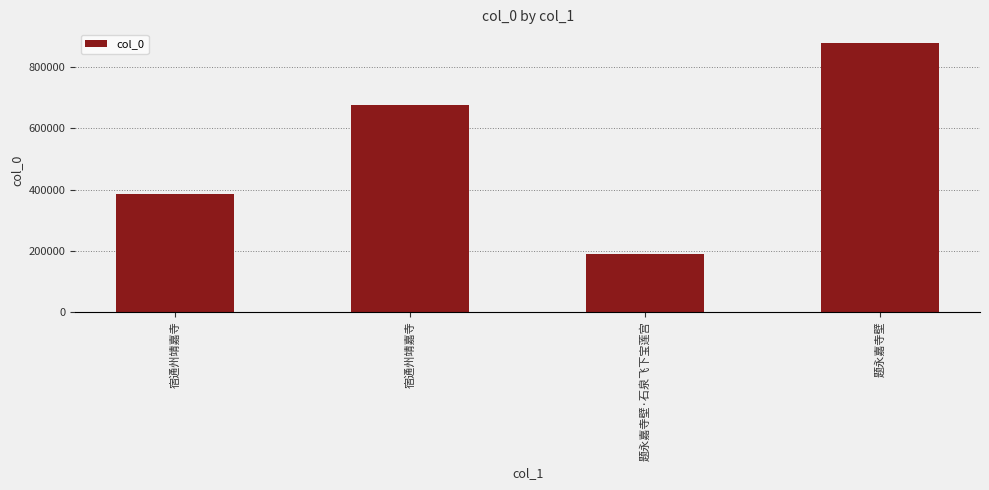

What is the average value?

532140